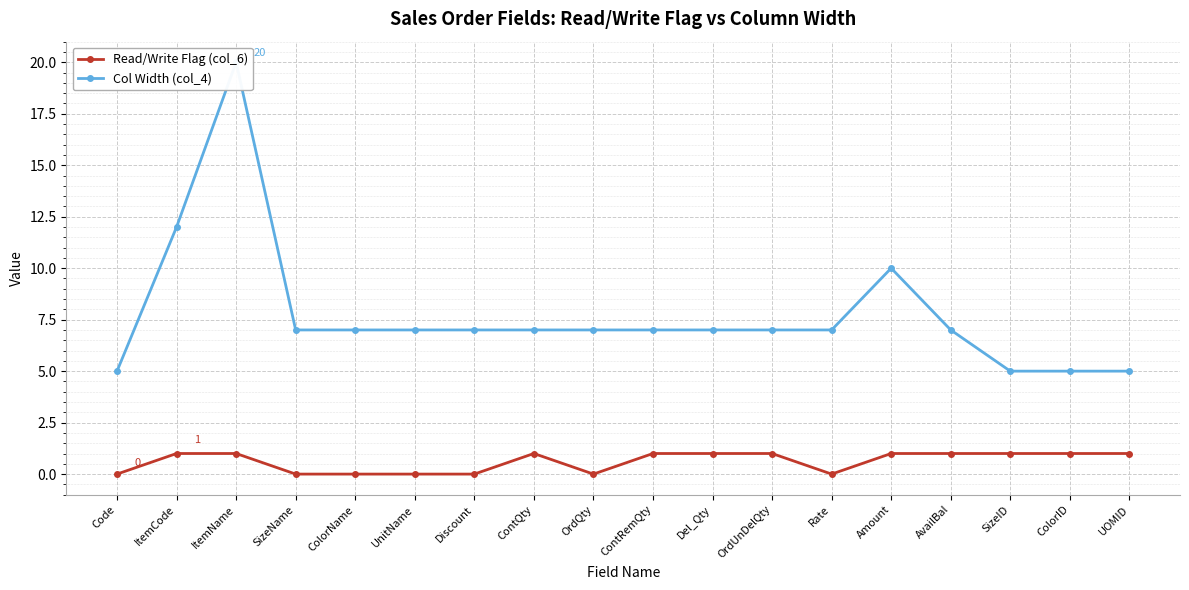

How many categories are shown in the chart?

18